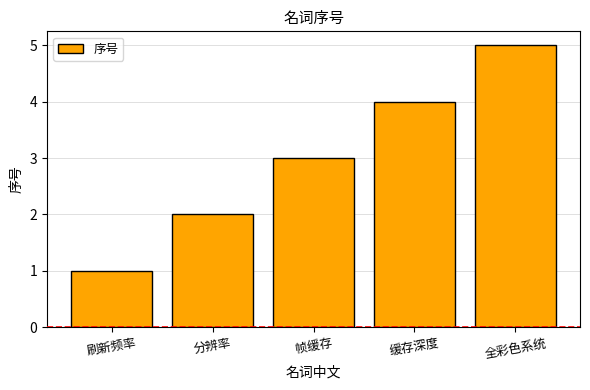

What is the difference between the values at 分辨率 and 全彩色系统?

3